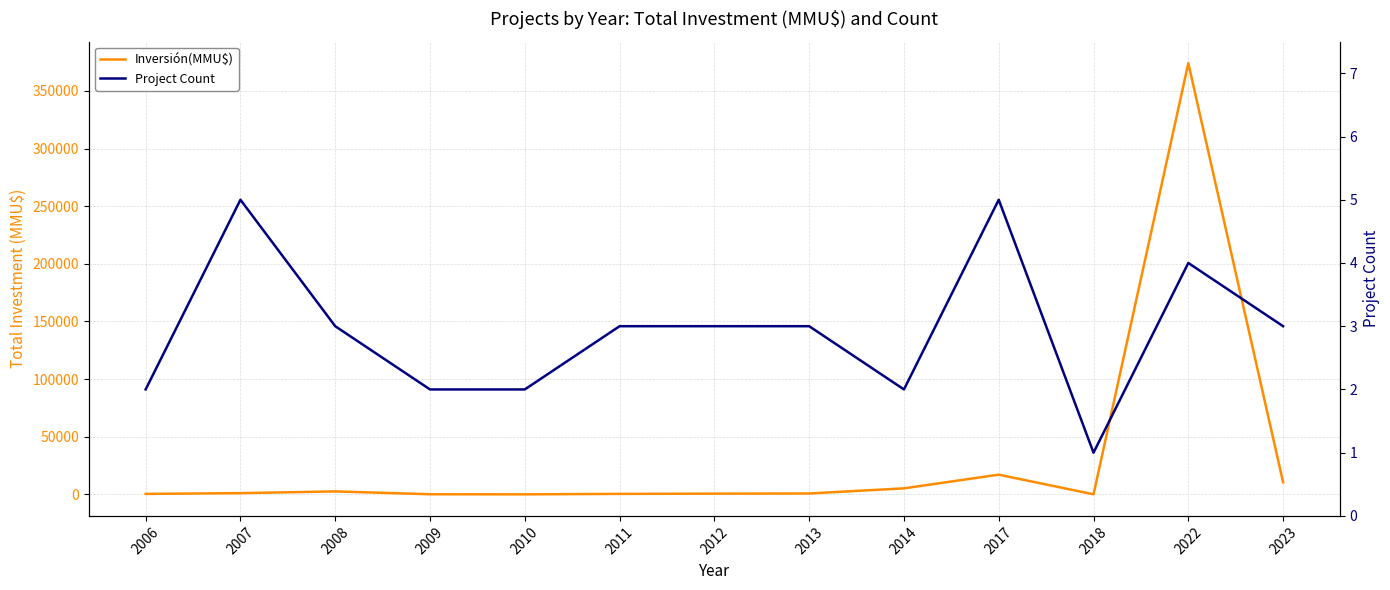

True or false: Project Count has more than 0 interior local peaks.

True